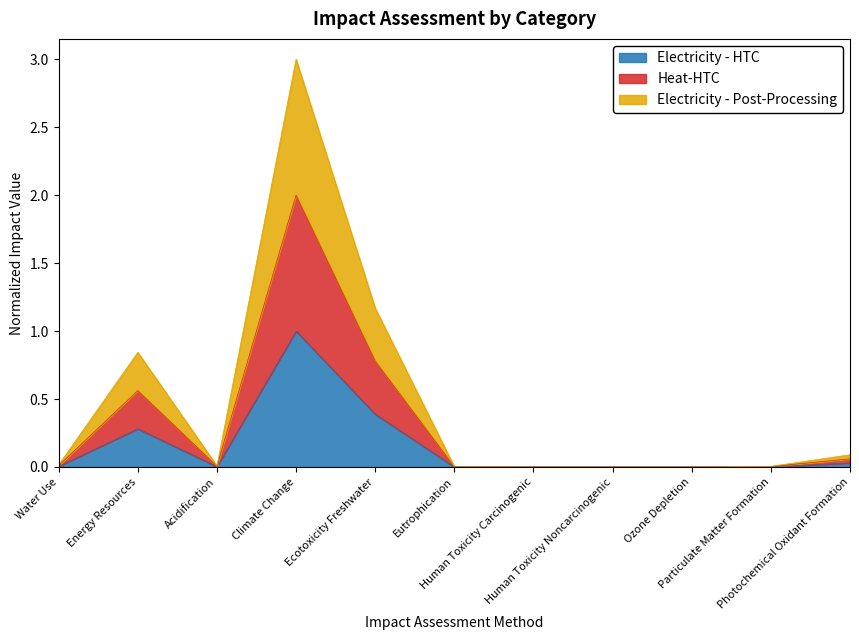

At which category does the chart reach its peak across all series?

Climate Change